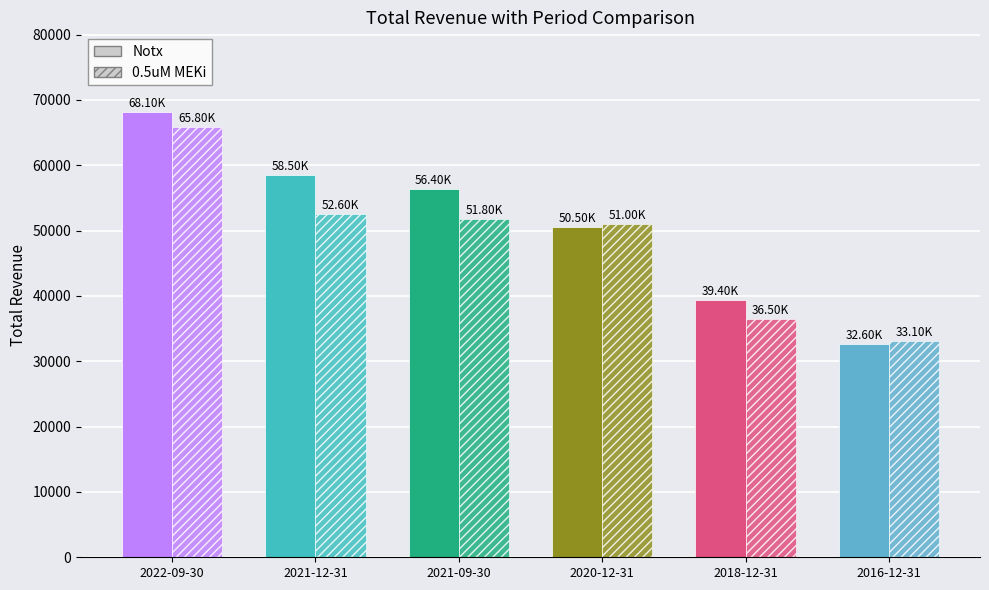

What is the spread (max minus min) of values at 2018-12-31?

2900